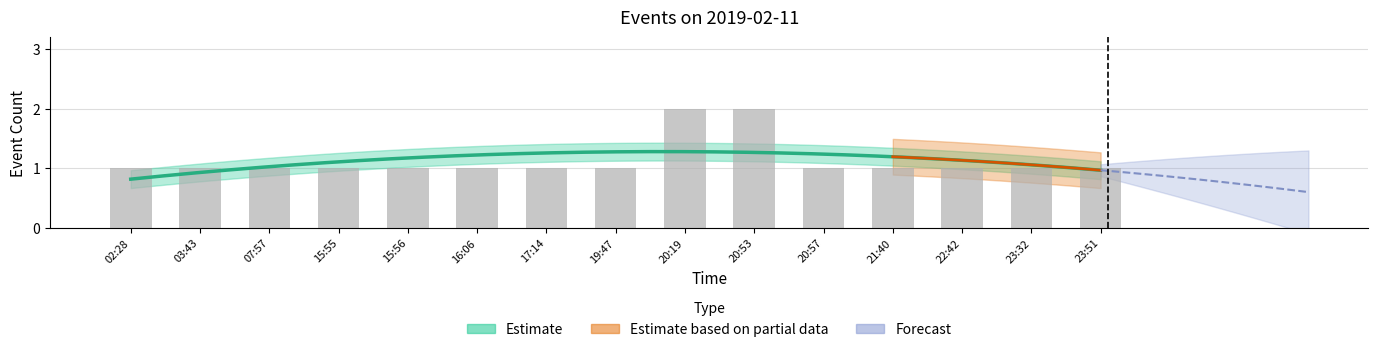

Reading left to right, list all the values displayed in this chart.

1	1	1	1	1	1	1	1	2	2	1	1	1	1	1